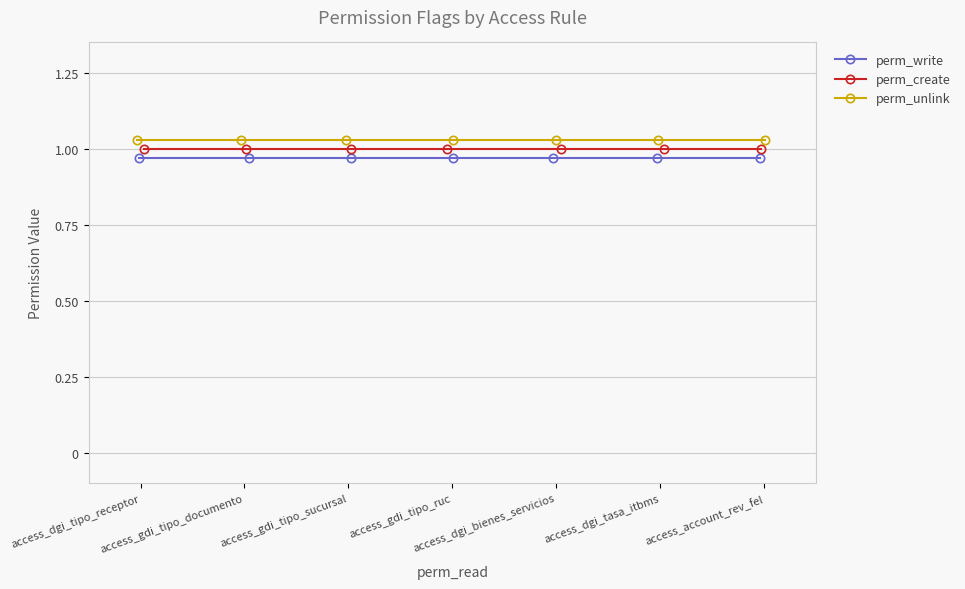

What is the average value of the perm_create series?

1.0